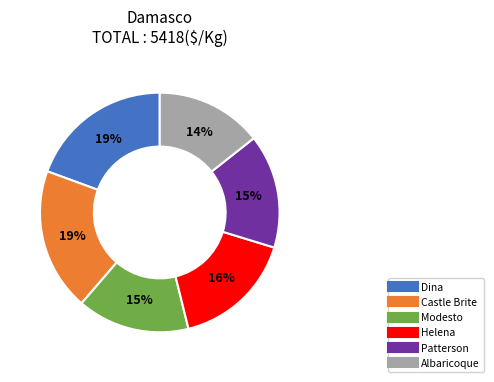

Approximately how many times larger is the value at Modesto compared to Helena?

0.9